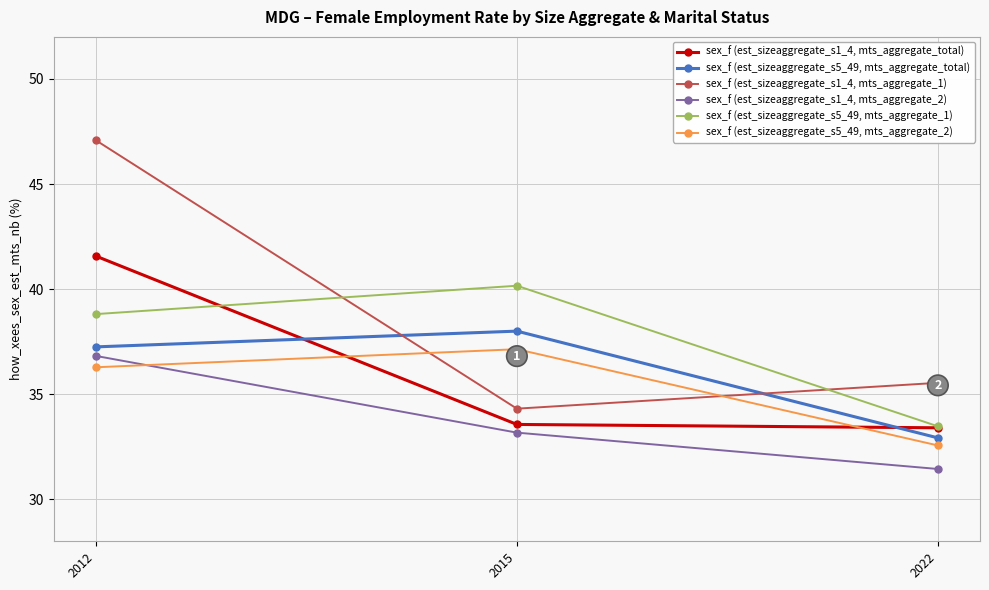

What is the difference between the maximum and minimum values in the sex_f (est_sizeaggregate_s5_49, mts_aggregate_1) series?

6.7